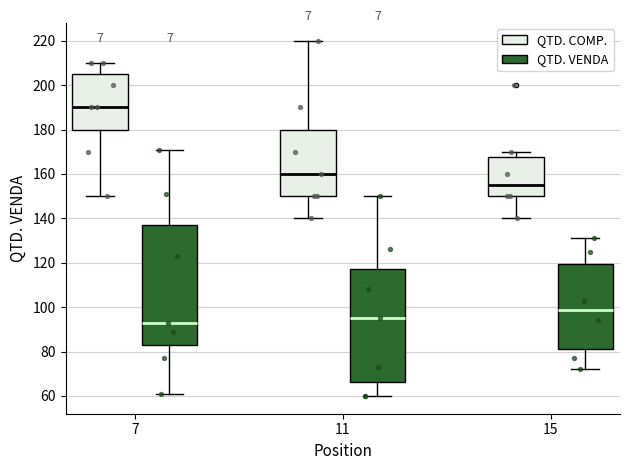

Reading left to right, read every box against the y-axis: the position of its median line, the range the box covers, and the ends of its whiskers. The values are not printed on the chart, so give them approximately, as read against the axis.

7 (QTD. COMP.): median 190, box 180 to 206, whiskers 150 to 210
7 (QTD. VENDA): median 94, box 84 to 138, whiskers 62 to 172
11 (QTD. COMP.): median 160, box 150 to 180, whiskers 140 to 220
11 (QTD. VENDA): median 96, box 66 to 118, whiskers 60 to 150
15 (QTD. COMP.): median 156, box 150 to 168, whiskers 140 to 170
15 (QTD. VENDA): median 98, box 82 to 120, whiskers 72 to 132